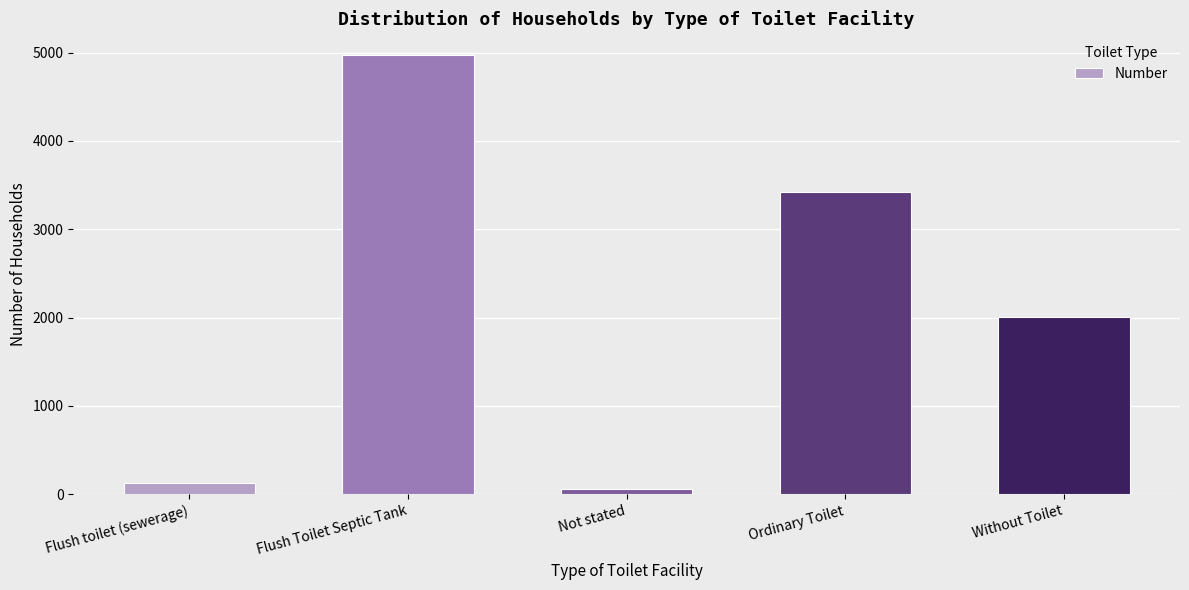

Is it true that the value at Without Toilet is 730?

False